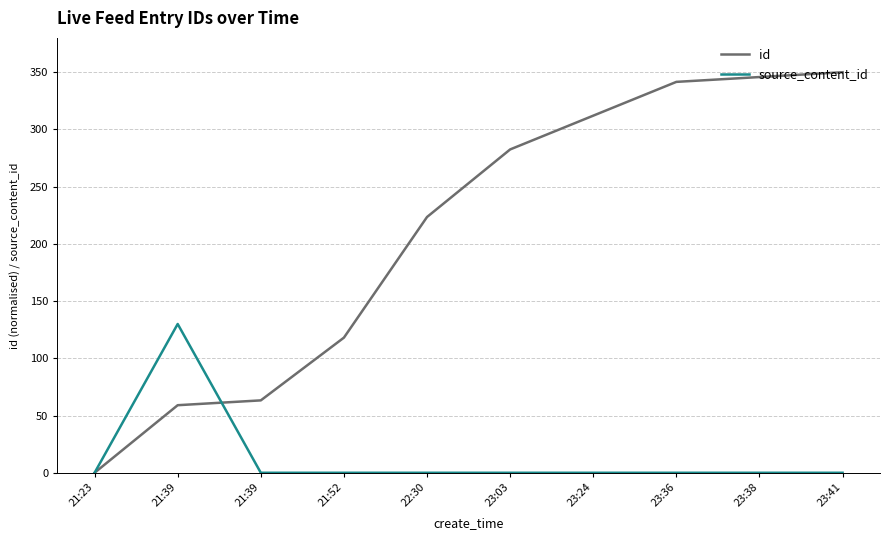

Reading right to left, what are all the values shown in this chart?

id: 350.0	345.8	341.6	312.0	282.5	223.5	118.1	63.3	59.0	0.0
source_content_id: 0.0	0.0	0.0	0.0	0.0	0.0	0.0	0.0	130.0	0.0